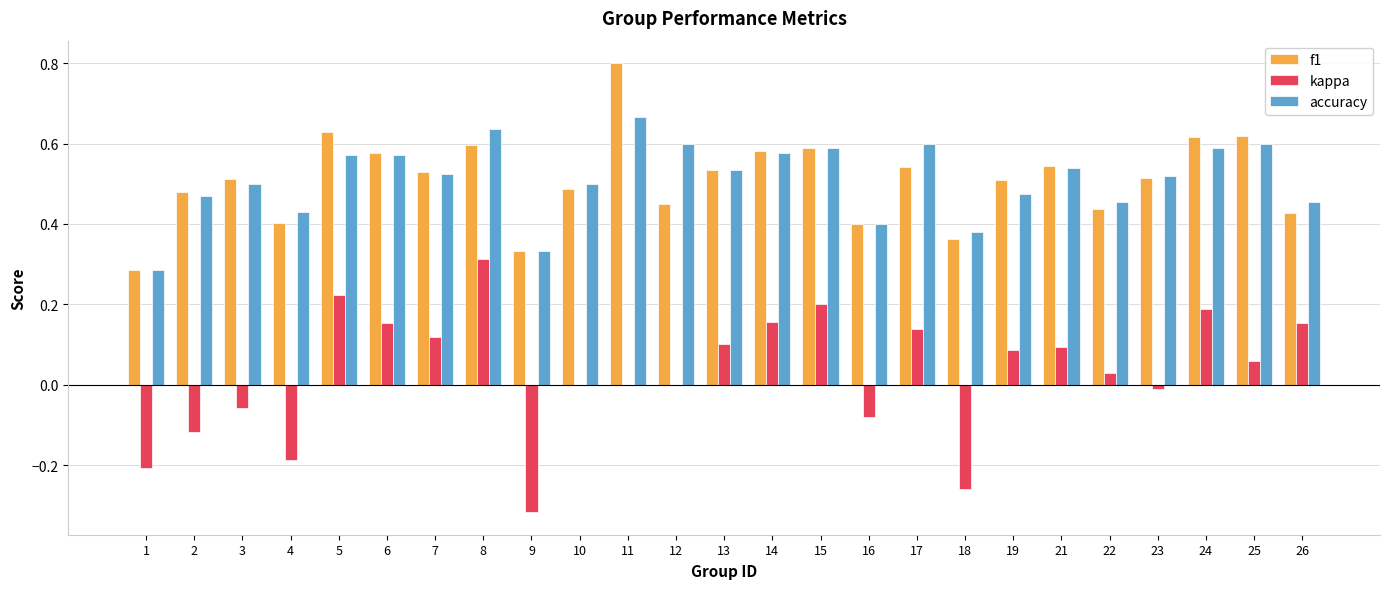

Is the value of accuracy at 9 greater than the value of kappa at 9?

Yes